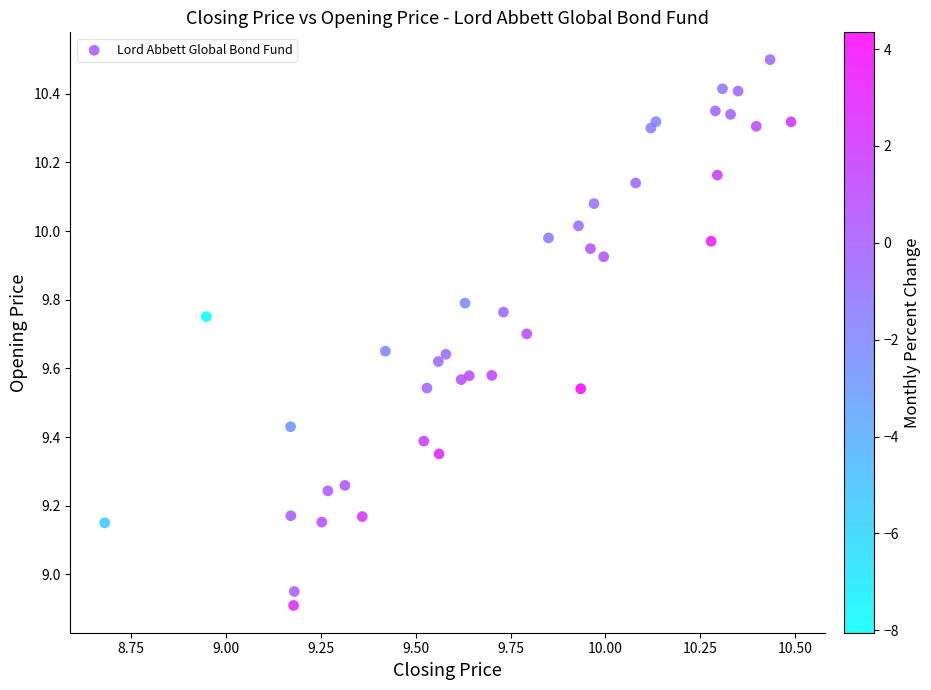

What is the range of X values (max minus min)?

1.8